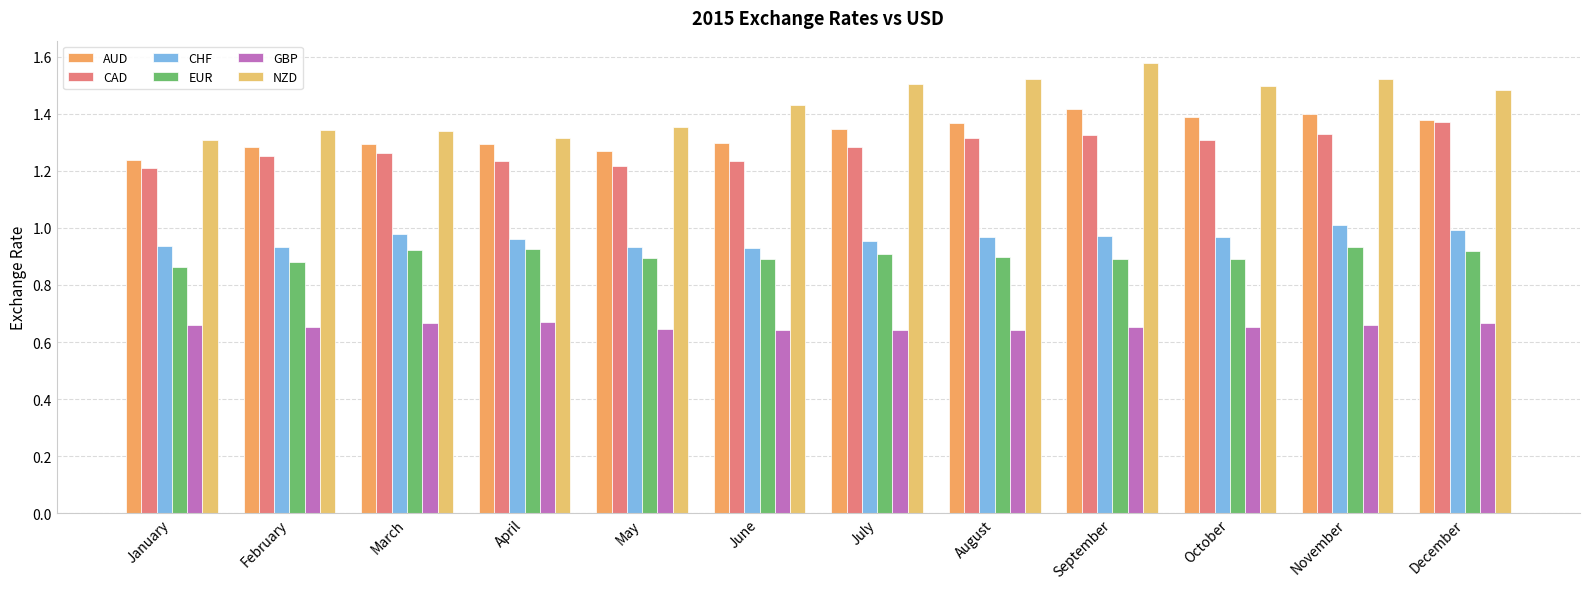

What is the spread (max minus min) of values at December?

0.8